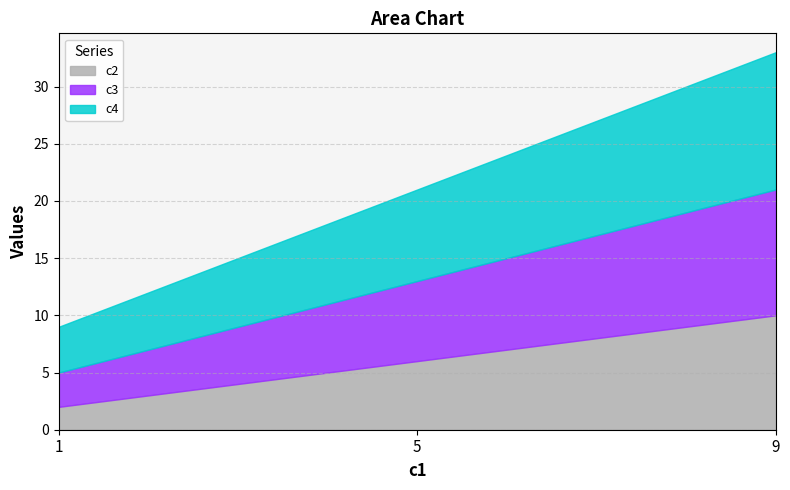

At 5, list the series in order from largest to smallest.

c4, c3, c2